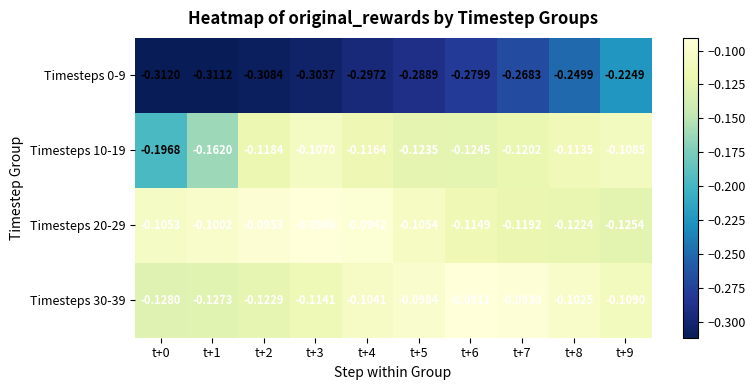

Reading right to left, transcribe all the data shown in this chart.

Timesteps 0-9: t+9=-0.2	t+8=-0.2	t+7=-0.3	t+6=-0.3	t+5=-0.3	t+4=-0.3	t+3=-0.3	t+2=-0.3	t+1=-0.3	t+0=-0.3
Timesteps 10-19: t+9=-0.1	t+8=-0.1	t+7=-0.1	t+6=-0.1	t+5=-0.1	t+4=-0.1	t+3=-0.1	t+2=-0.1	t+1=-0.2	t+0=-0.2
Timesteps 20-29: t+9=-0.1	t+8=-0.1	t+7=-0.1	t+6=-0.1	t+5=-0.1	t+4=-0.1	t+3=-0.1	t+2=-0.1	t+1=-0.1	t+0=-0.1
Timesteps 30-39: t+9=-0.1	t+8=-0.1	t+7=-0.1	t+6=-0.1	t+5=-0.1	t+4=-0.1	t+3=-0.1	t+2=-0.1	t+1=-0.1	t+0=-0.1